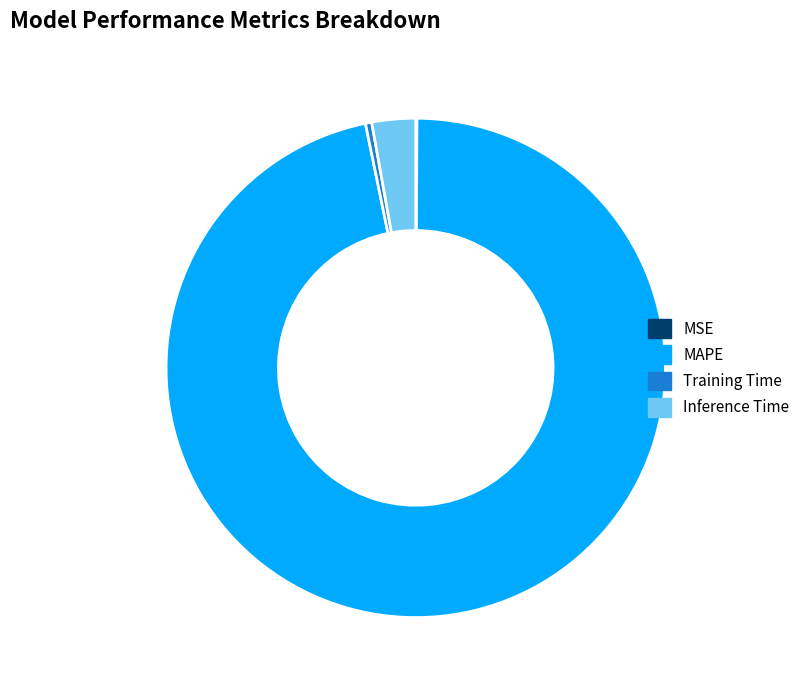

The Training Time slice represents 8% of the pie. True or false?

False